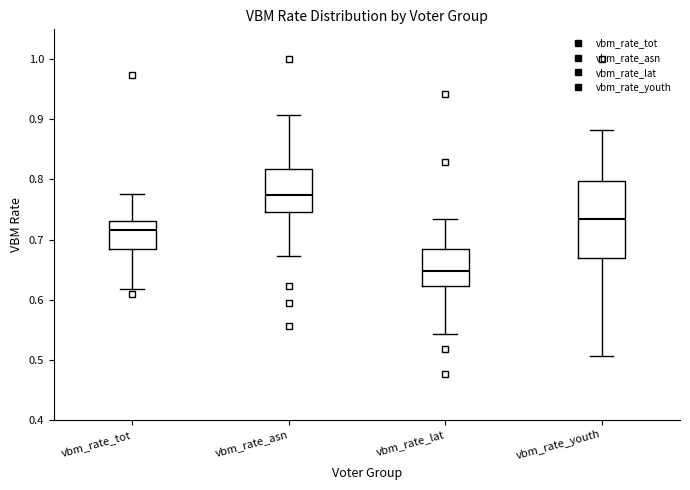

Which box's median line is the highest?

vbm_rate_asn